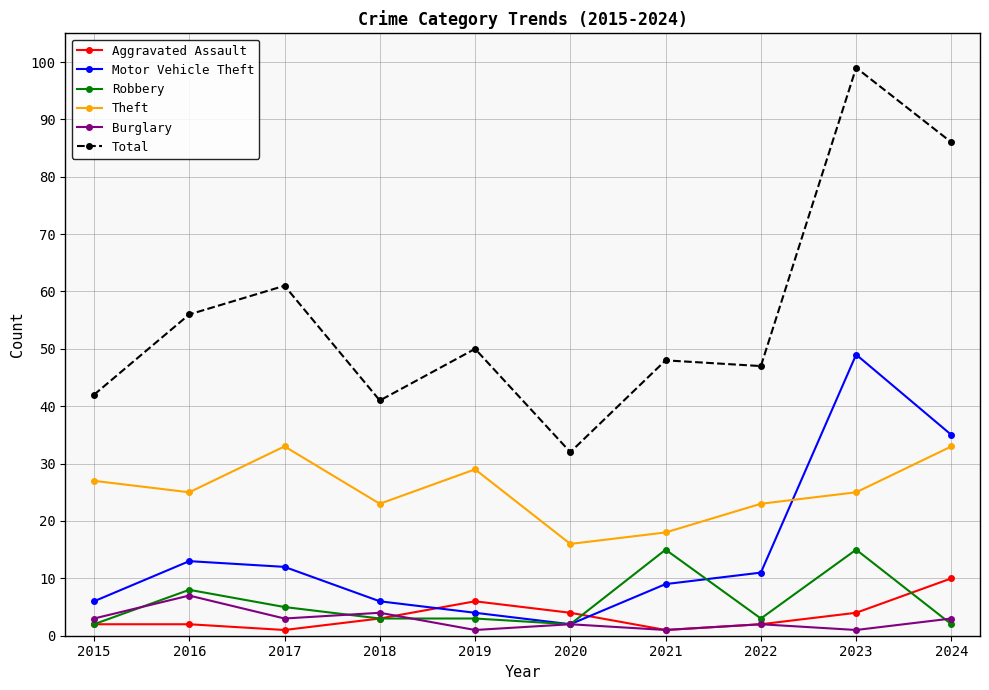

What is the difference between the maximum and minimum values in the Theft series?

17